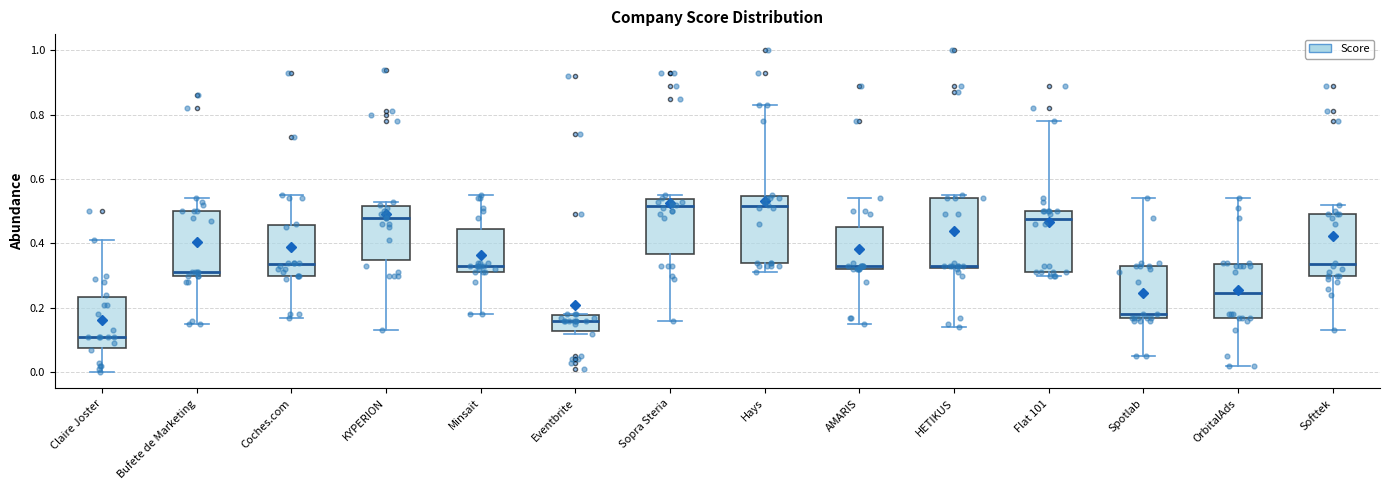

Reading left to right, transcribe this box plot: for each box, give where its median line is, the range the box spans, and where its two whiskers end, as read against the y-axis. The values are not printed on the chart, so give them approximately, as read against the axis.

Claire Joster: median 0.12, box 0.08 to 0.24, whiskers 0.00 to 0.42
Bufete de Marketing: median 0.32, box 0.30 to 0.50, whiskers 0.16 to 0.54
Coches.com: median 0.34, box 0.30 to 0.46, whiskers 0.18 to 0.56
KYPERION: median 0.48, box 0.36 to 0.52, whiskers 0.14 to 0.54
Minsait: median 0.34, box 0.32 to 0.44, whiskers 0.18 to 0.56
Eventbrite: median 0.16, box 0.12 to 0.18, whiskers 0.12 (just below the box's lower edge) to 0.18
Sopra Steria: median 0.52, box 0.36 to 0.54, whiskers 0.16 to 0.56
Hays: median 0.52, box 0.34 to 0.54, whiskers 0.32 to 0.84
AMARIS: median 0.34, box 0.32 to 0.46, whiskers 0.16 to 0.54
HETIKUS: median 0.34, box 0.32 to 0.54, whiskers 0.14 to 0.56
Flat 101: median 0.48, box 0.32 to 0.50, whiskers 0.30 to 0.78
Spotlab: median 0.18 (just above the box's lower edge), box 0.18 to 0.34, whiskers 0.06 to 0.54
OrbitalAds: median 0.24, box 0.18 to 0.34, whiskers 0.02 to 0.54
Softtek: median 0.34, box 0.30 to 0.50, whiskers 0.14 to 0.52